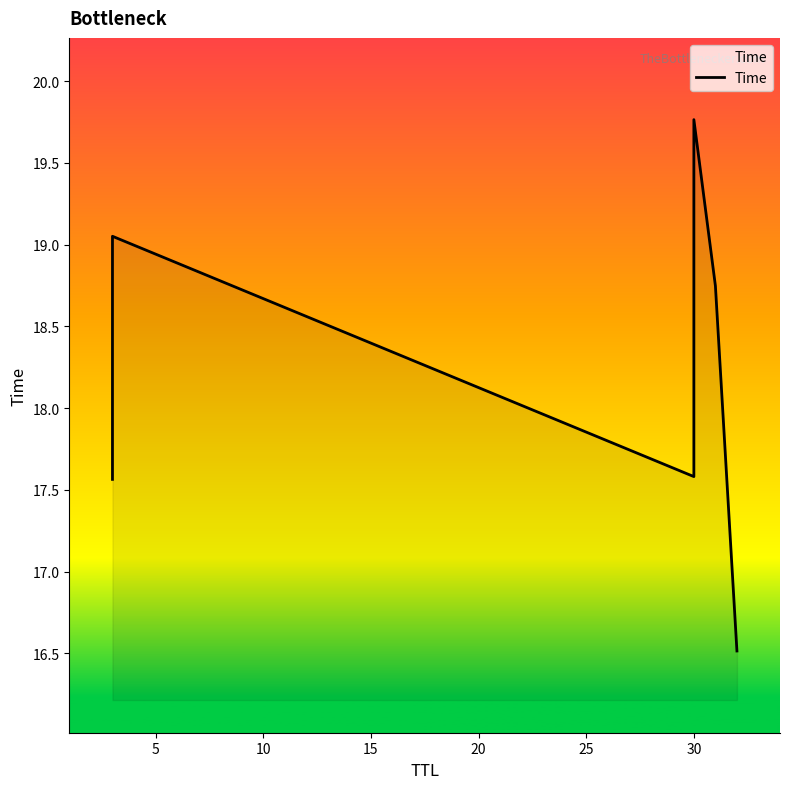

What is the difference between the second highest and minimum values?

2.5